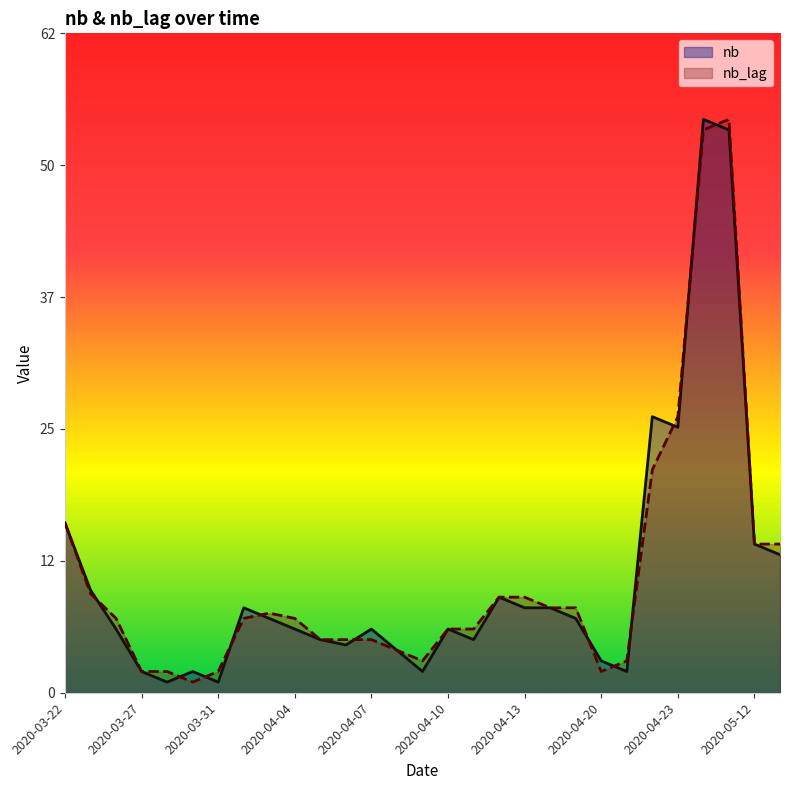

What is the highest value of the nb series?

54.0